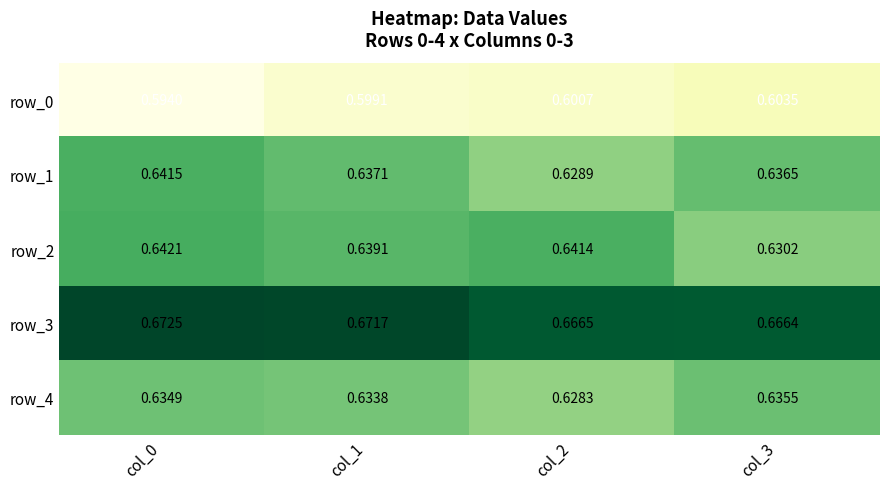

True or false: row_2 has a value of 0.3 at col_1.

False